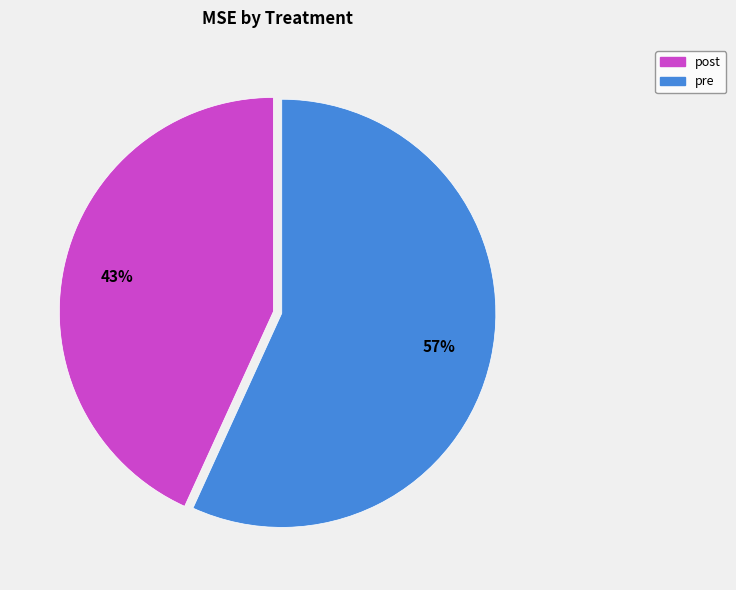

To the nearest percent, what portion does post represent?

43%